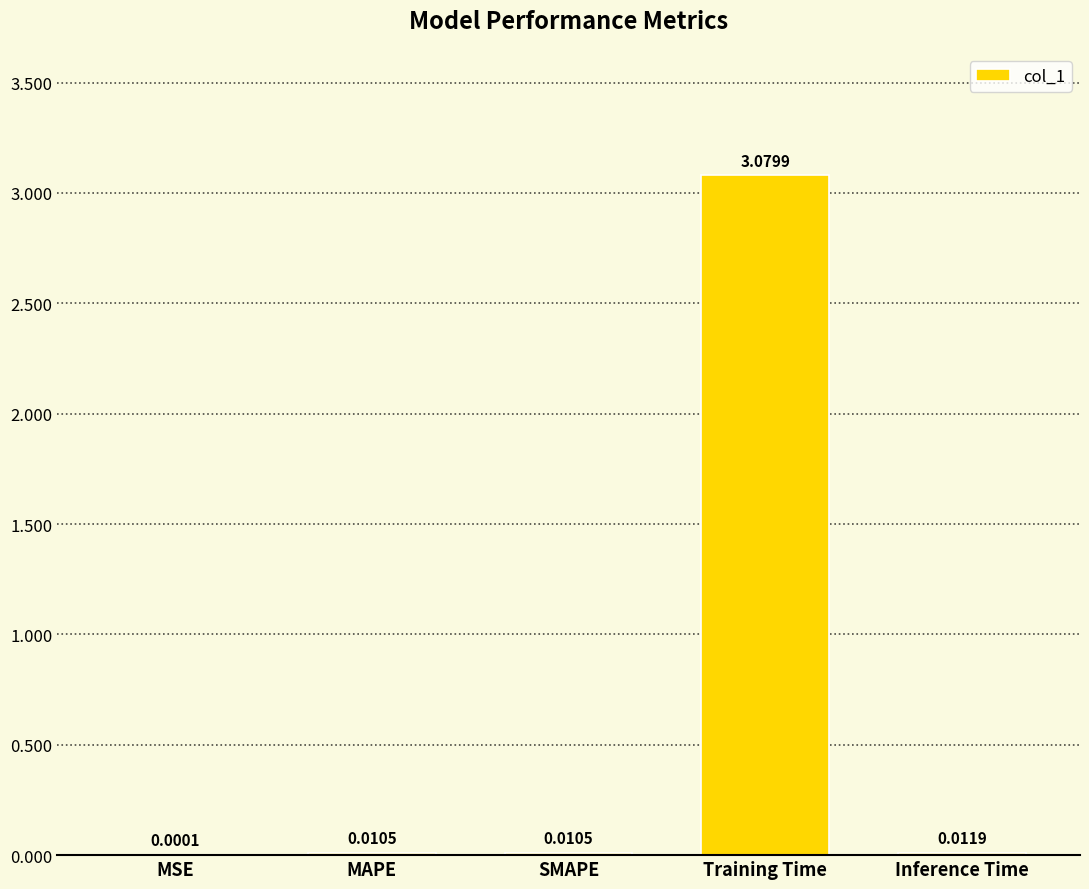

At which label is the value closest to 1?

Inference Time